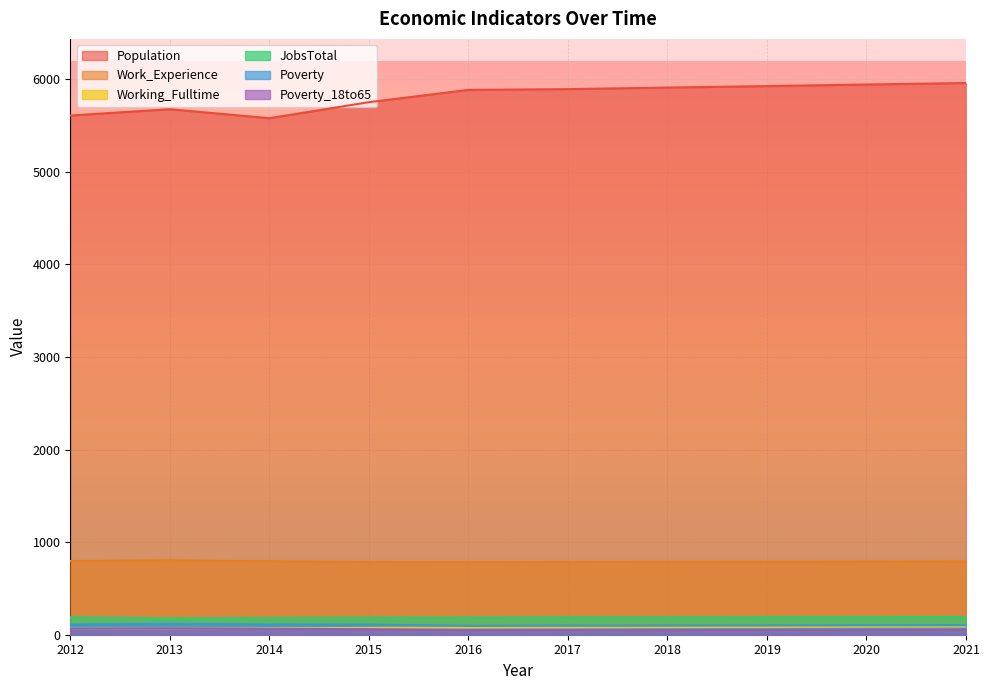

At how many categories does at least one series exceed 2254?

10